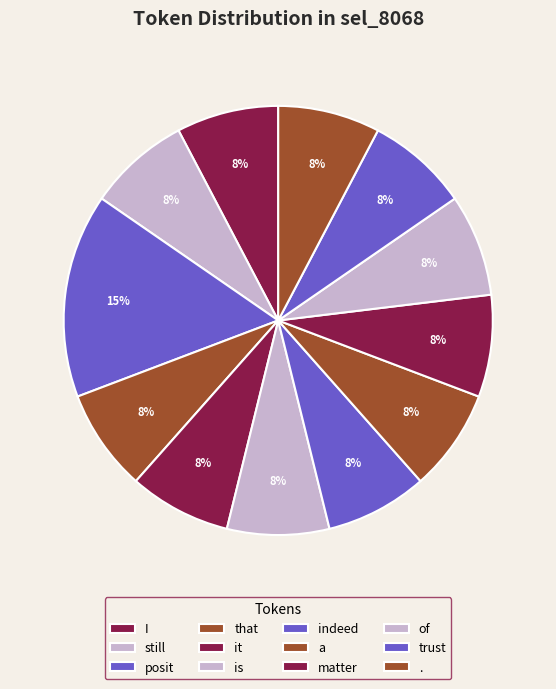

The still slice represents 20% of the pie. True or false?

False